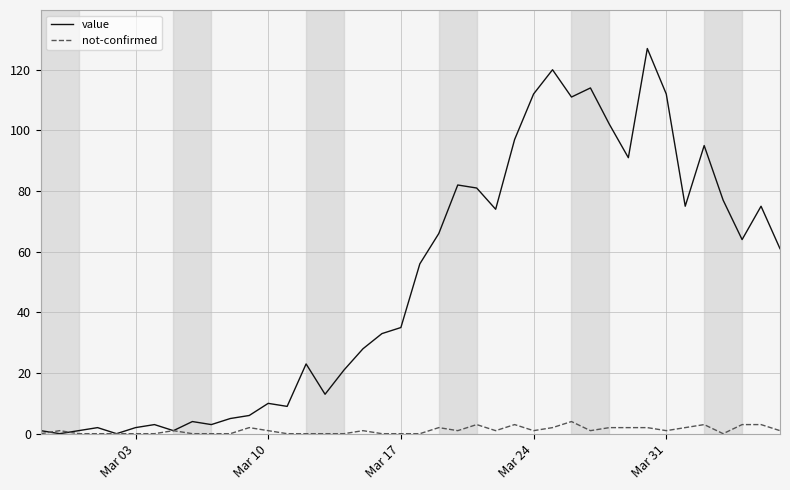

Rank the series by their average value, from lowest to highest.

not-confirmed, value